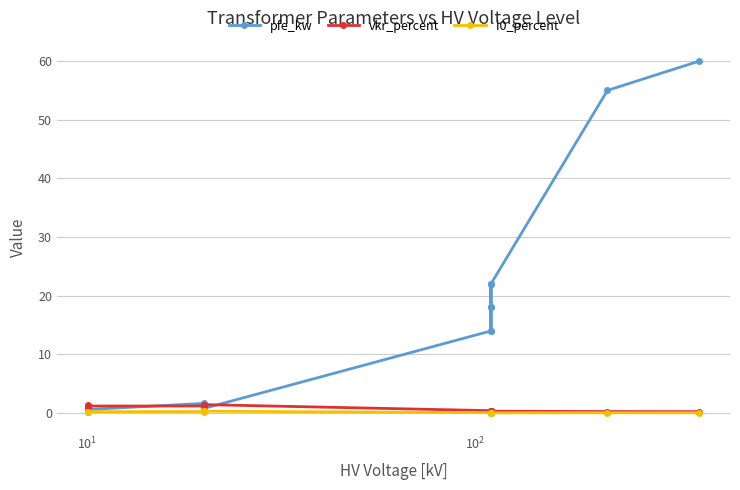

At how many categories does at least one series exceed 50?

2